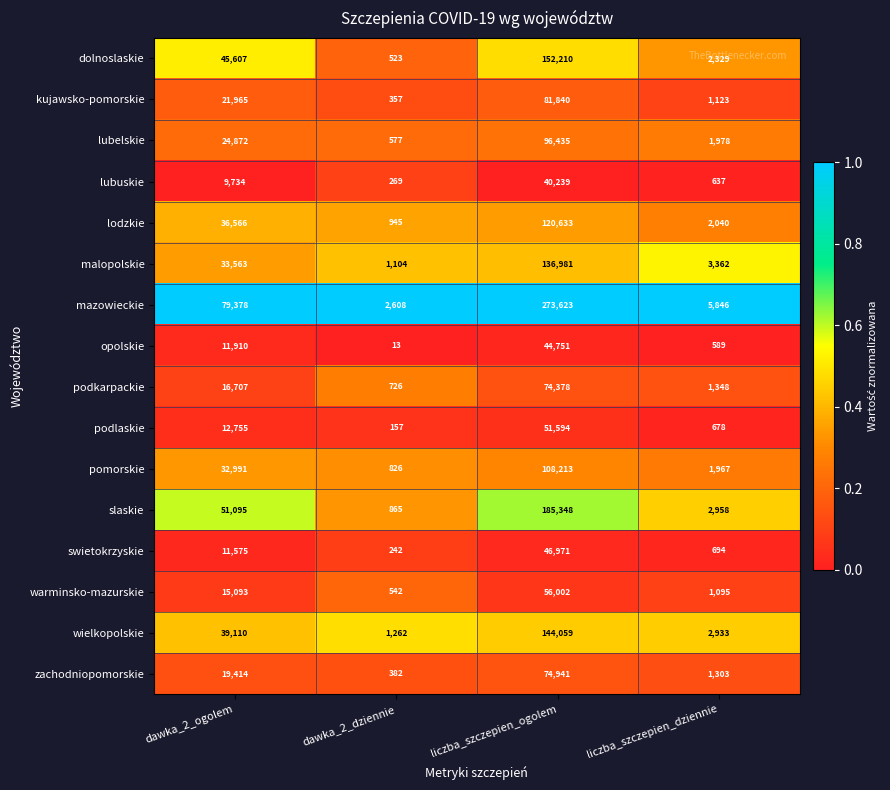

Between dawka_2_dziennie and liczba_szczepien_ogolem, which series saw the biggest shift?

mazowieckie